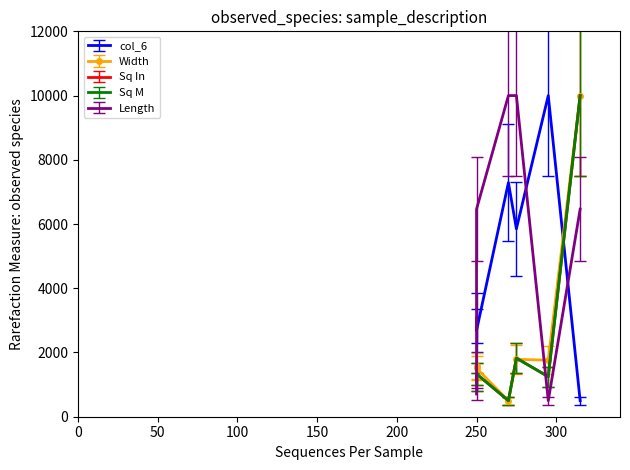

What is the average value of the Sq In series?

2664.5